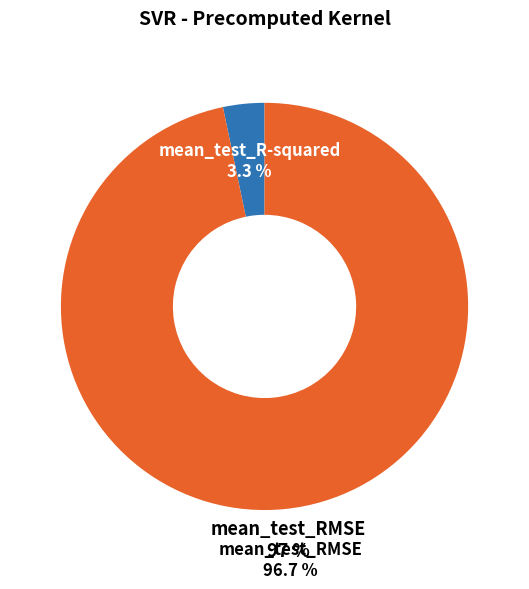

Is mean_test_R-squared the majority of the pie?

No